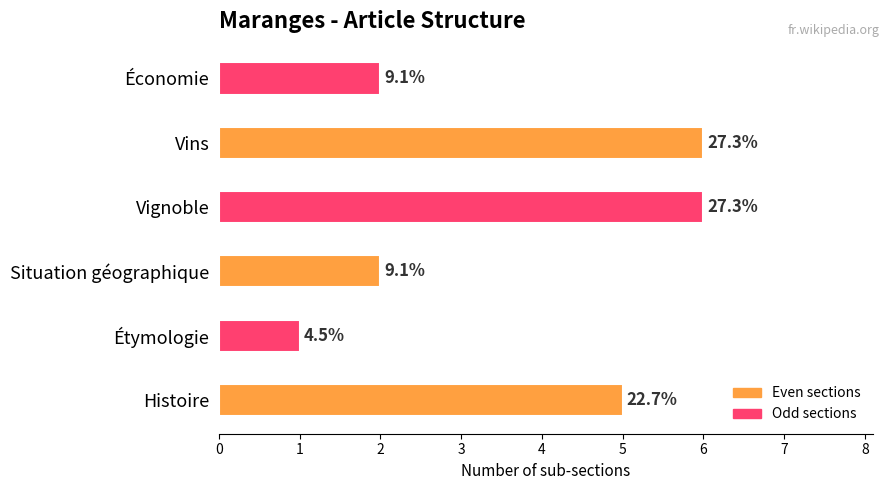

What is the greatest value displayed?

6